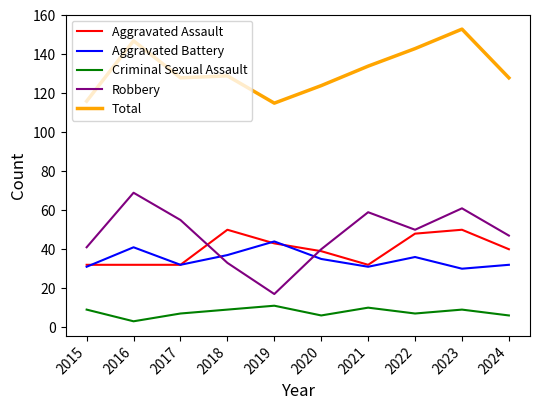

What are all the series names shown in the legend?

Aggravated Assault, Aggravated Battery, Criminal Sexual Assault, Robbery, Total